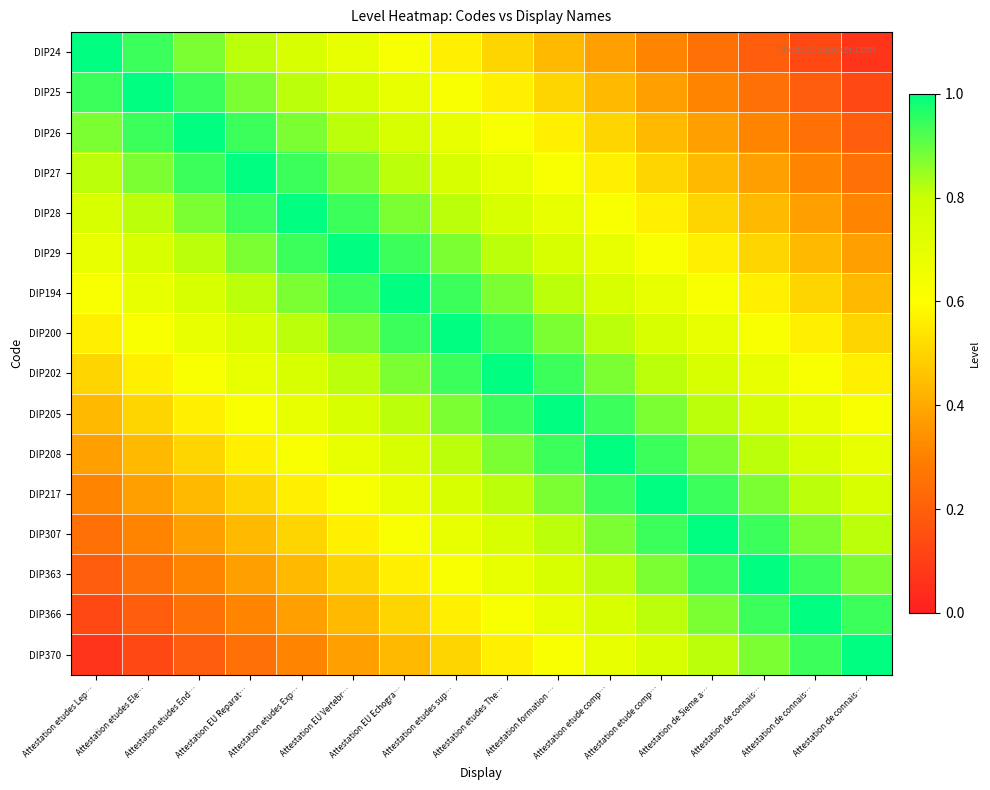

Which series changed the most between Attestation etudes Ele… and Attestation de connais…?

DIP24